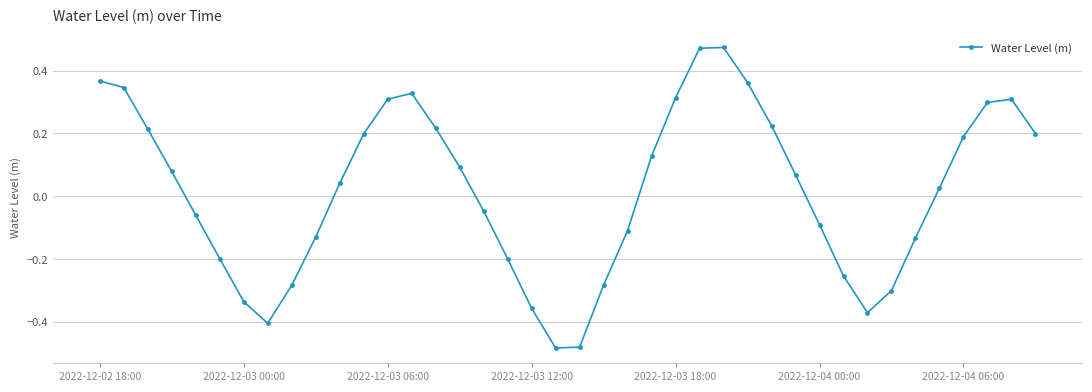

How many points are higher than both their immediate neighbors (excluding endpoints)?

3